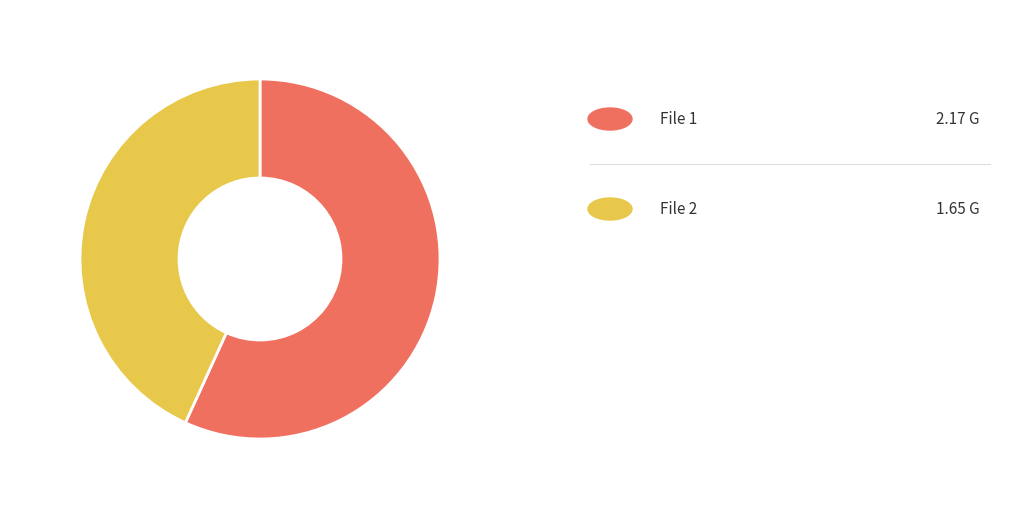

How many slices are in this pie chart?

2